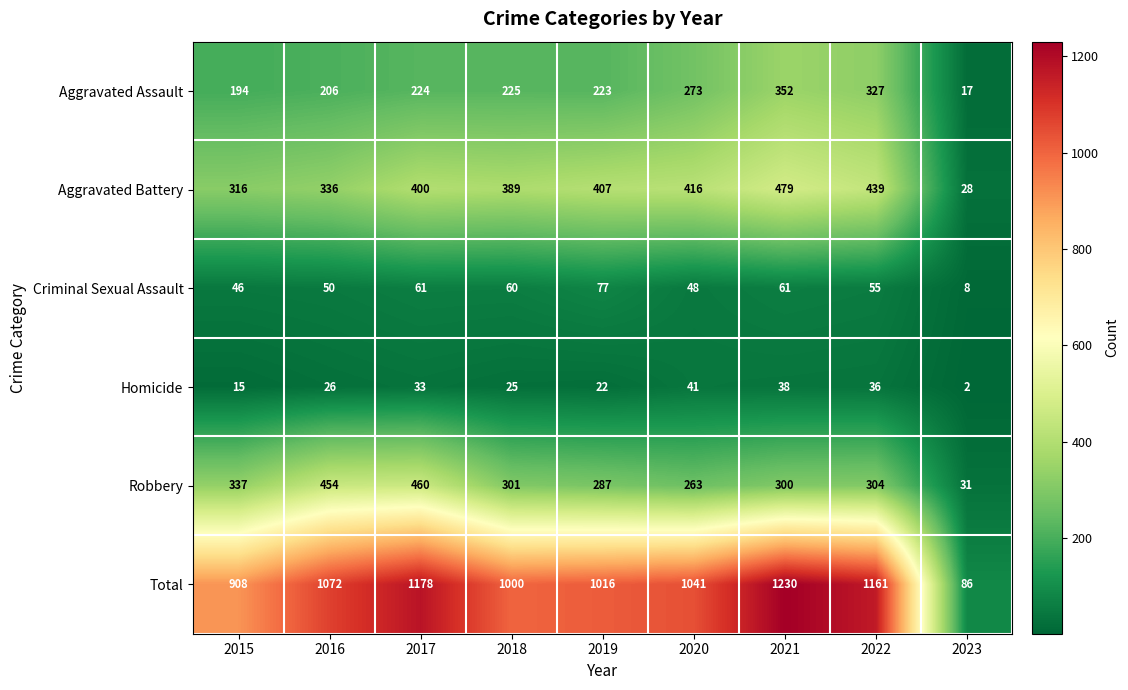

Which series changed the most between 2018 and 2022?

Total